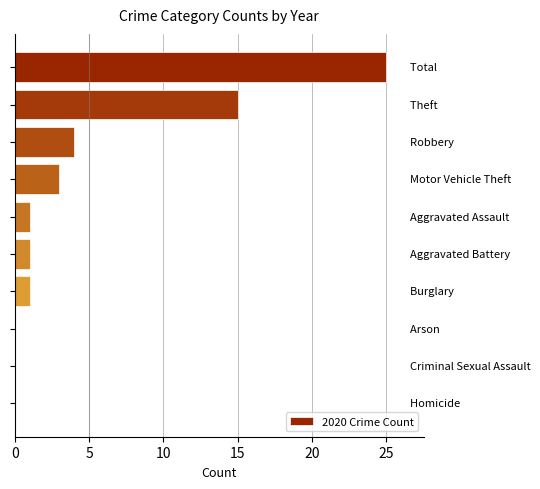

What is the greatest value displayed?

25